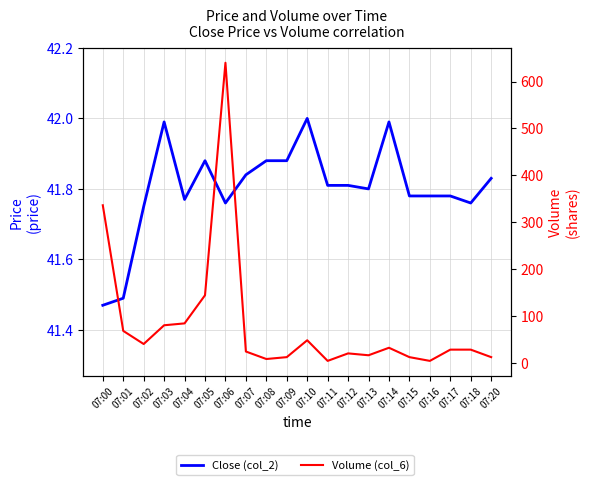

In Close (col_2), how many points are higher than both neighbors (excluding endpoints)?

4